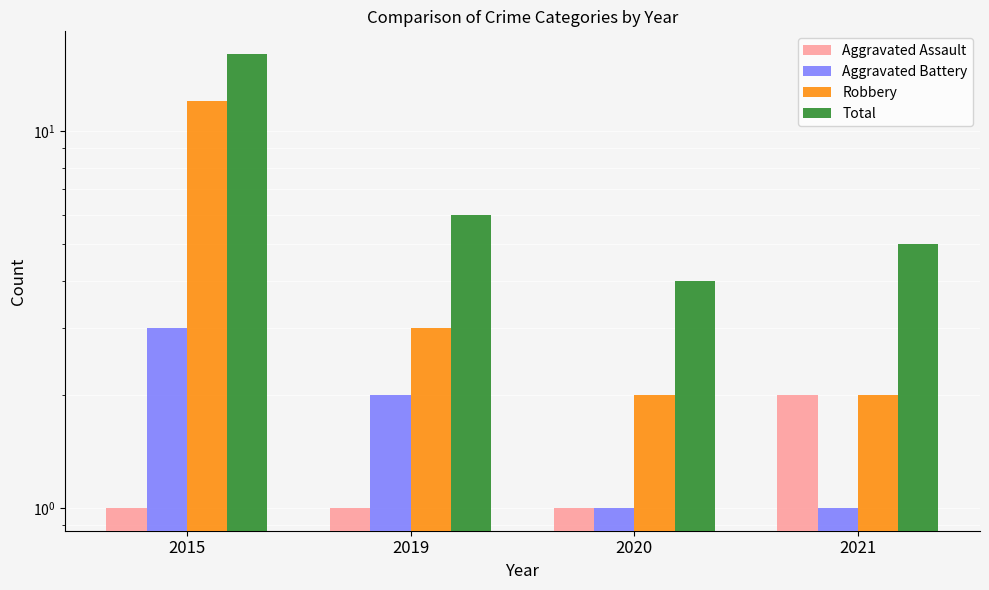

The Aggravated Battery series shows 1 at 2021. True or false?

True